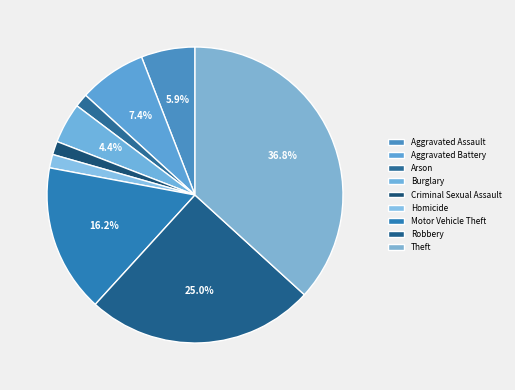

To the nearest percent, what percentage of the pie is Criminal Sexual Assault?

1%